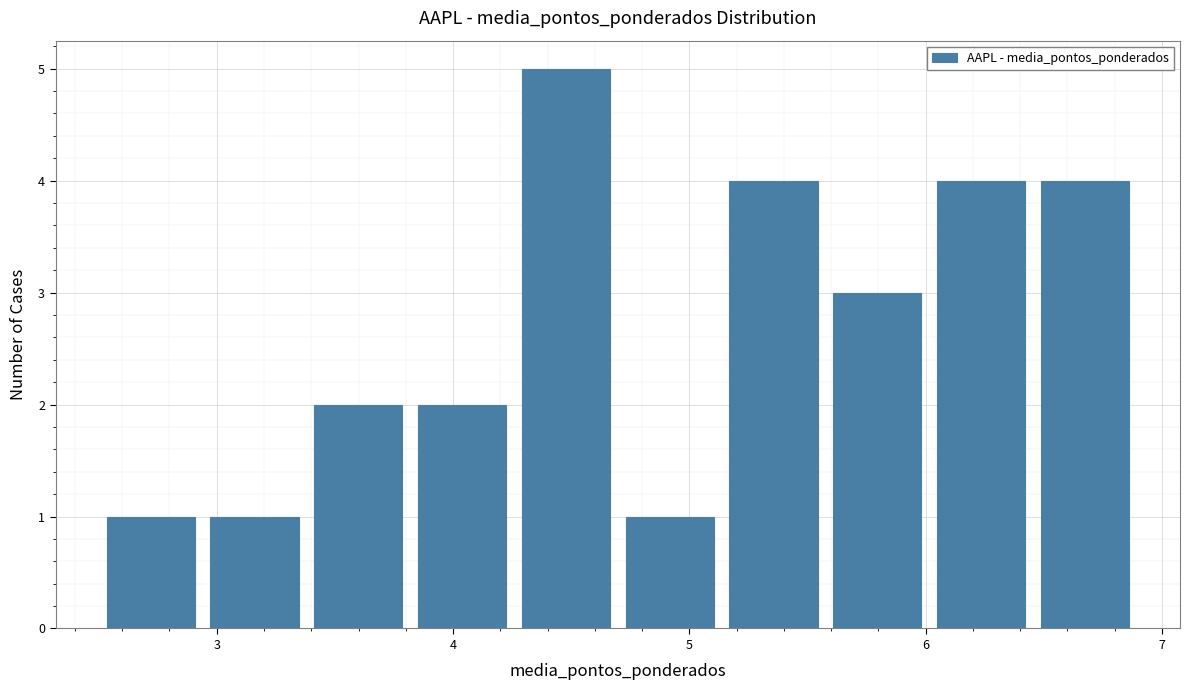

Reading left to right, transcribe this chart: for each bar, give the range it covers on the x-axis and its height. Neither the bar edges nor the heights are printed on the chart, so give them approximately, as read against the axes.

2.5 to 2.9: 1
2.9 to 3.4: 1
3.4 to 3.8: 2
3.8 to 4.3: 2
4.3 to 4.7: 5
4.7 to 5.1: 1
5.1 to 5.6: 4
5.6 to 6.0: 3
6.0 to 6.5: 4
6.5 to 6.9: 4